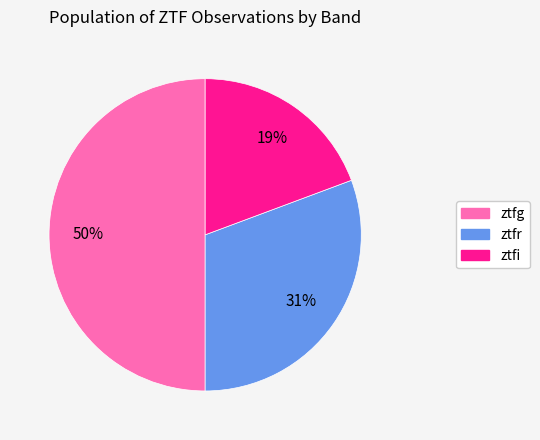

How many slices are in this pie chart?

3